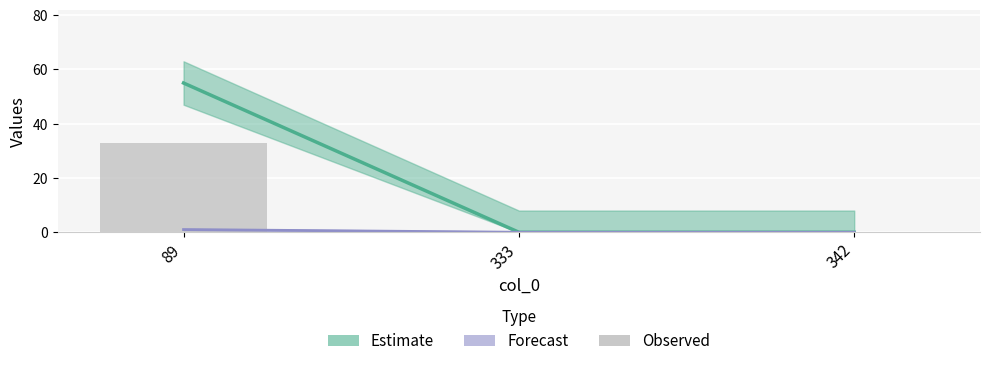

The value at 342 is 0. True or false?

True